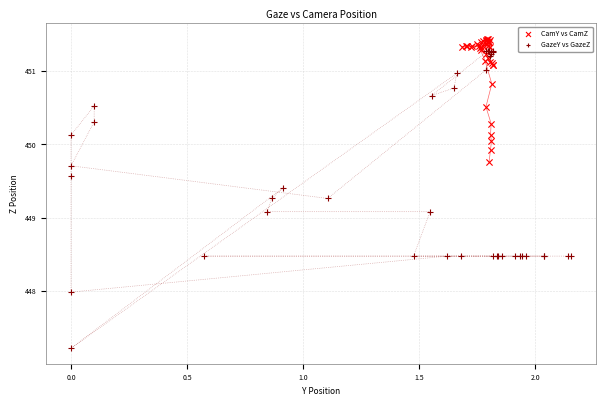

Which series has the widest spread of Y values?

GazeY vs GazeZ